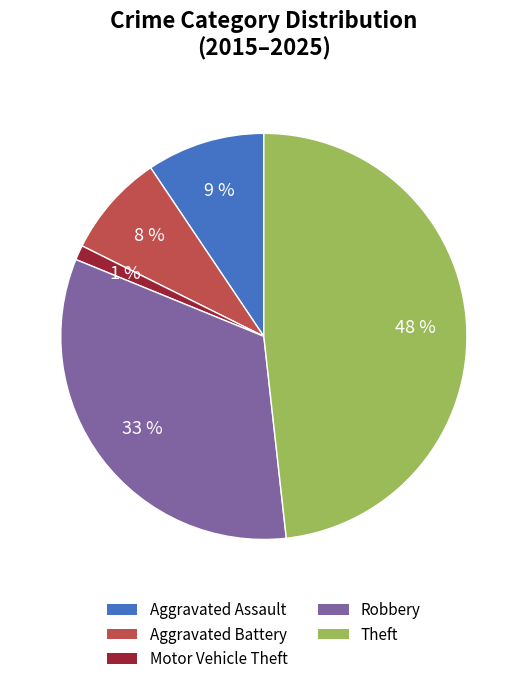

True or false: Theft accounts for 48% of the total.

True